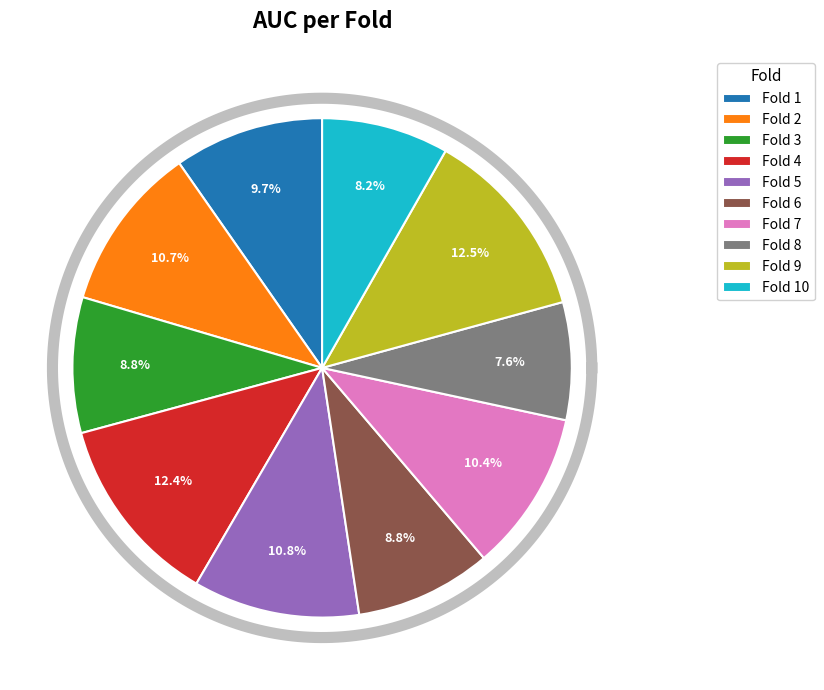

To the nearest percent, what is the average slice percentage?

10%